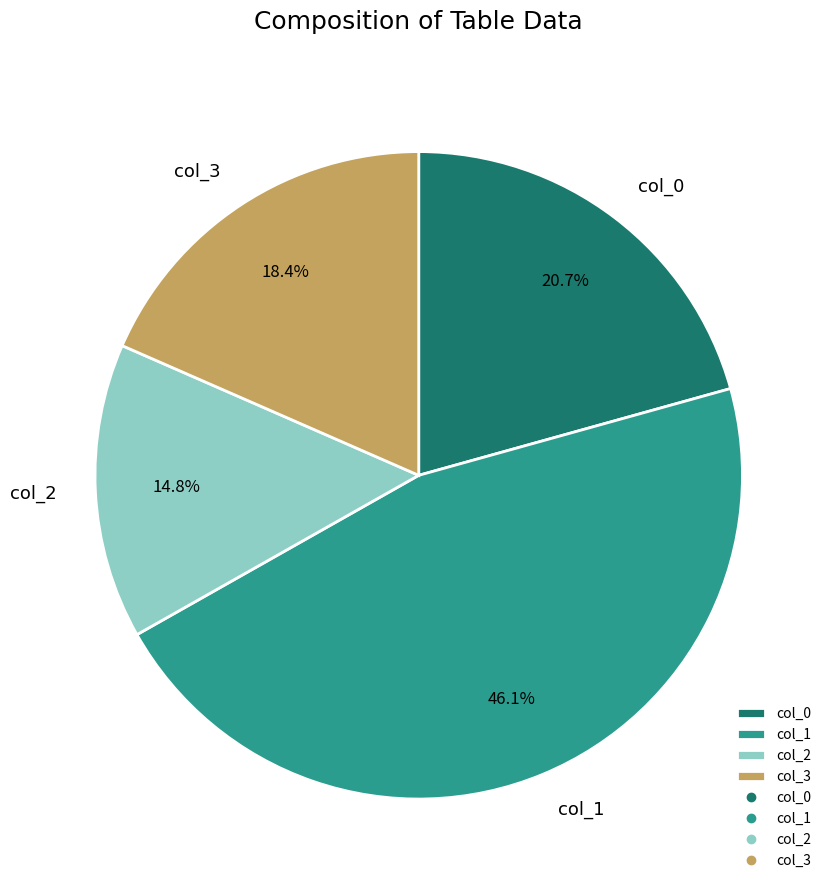

To the nearest percent, what percentage of the pie is col_0?

21%